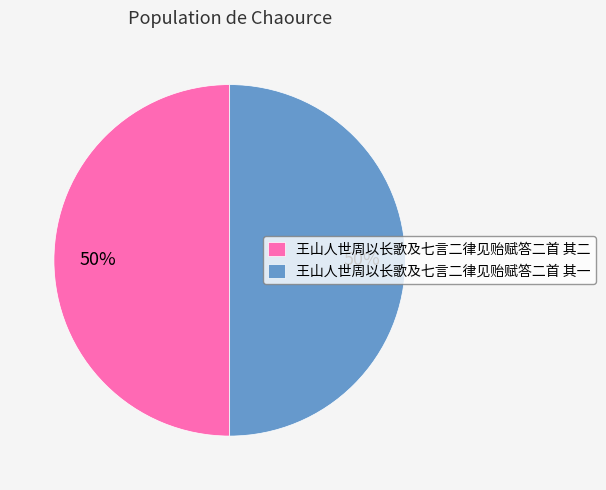

To the nearest percent, what portion does 王山人世周以长歌及七言二律见贻赋答二首 其一 represent?

50%